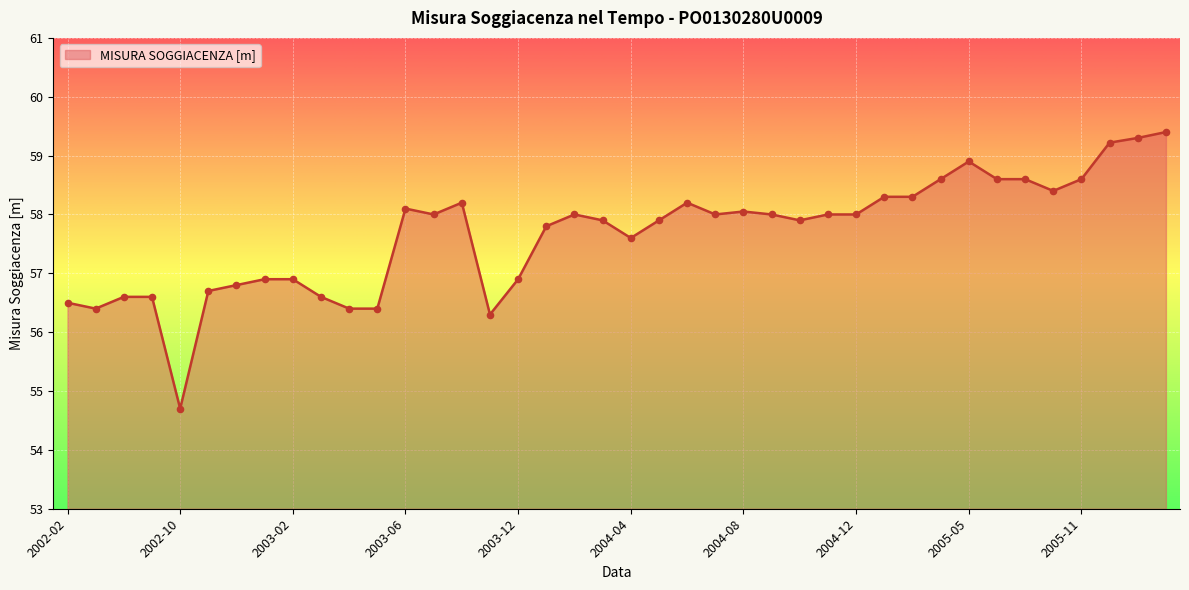

What is the difference between the maximum and minimum values?

4.7